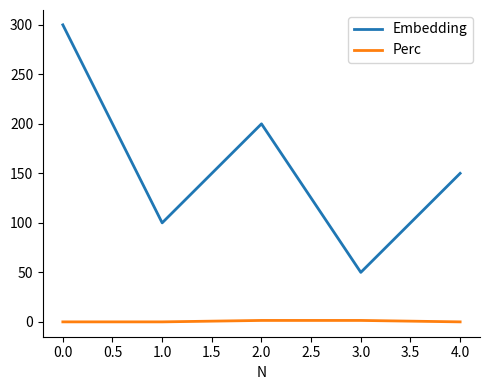

The value of Embedding at 2.0 is 282.0. True or false?

False